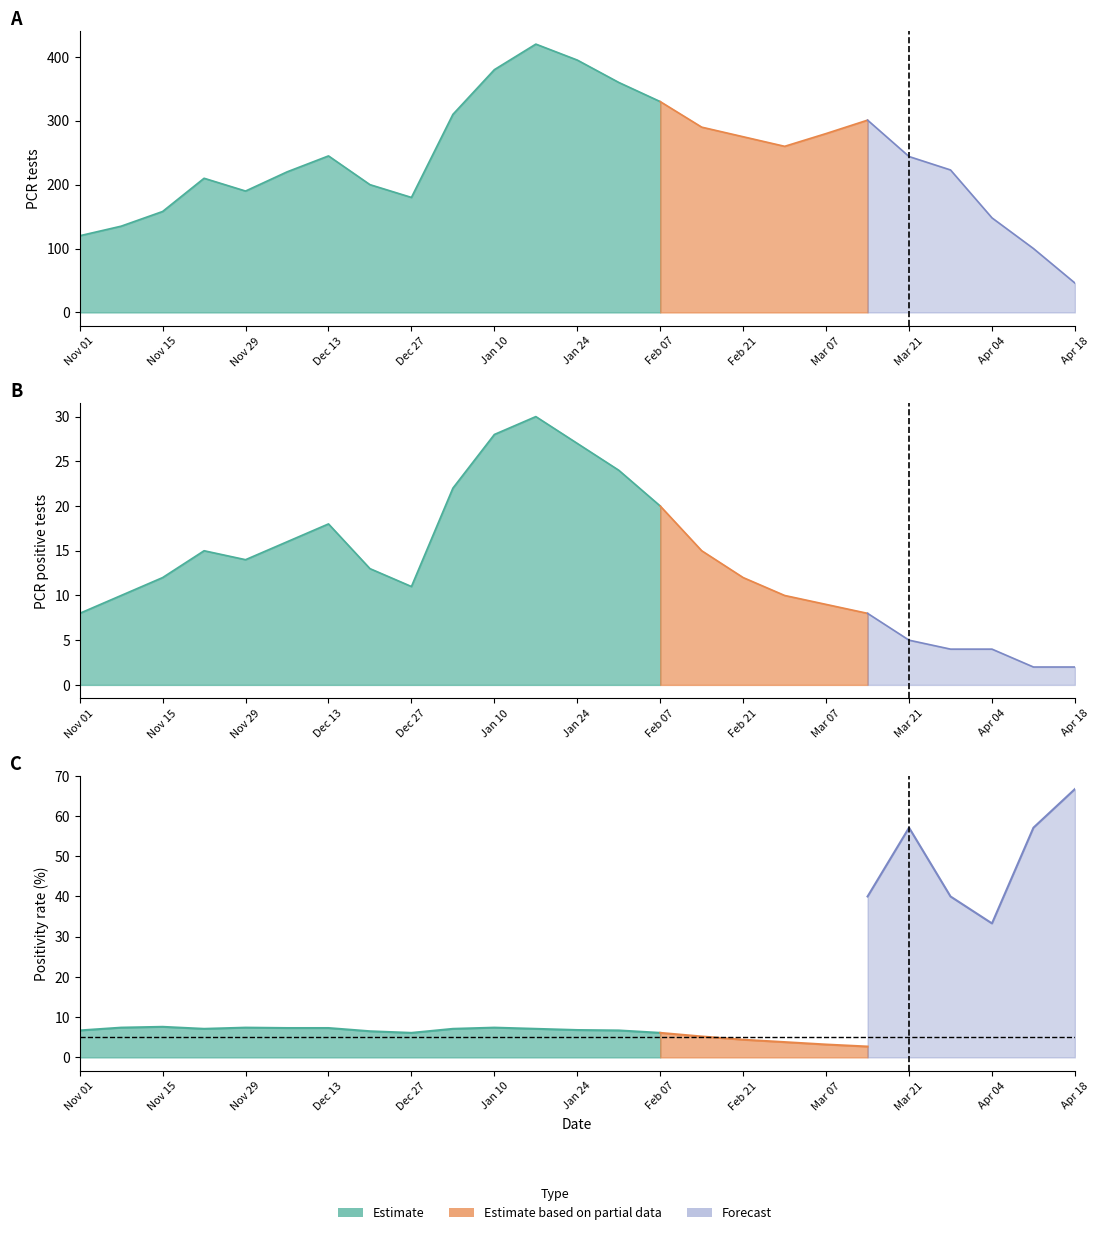

What is the sum of the pcr_tests values at 10 and 9?

690.0